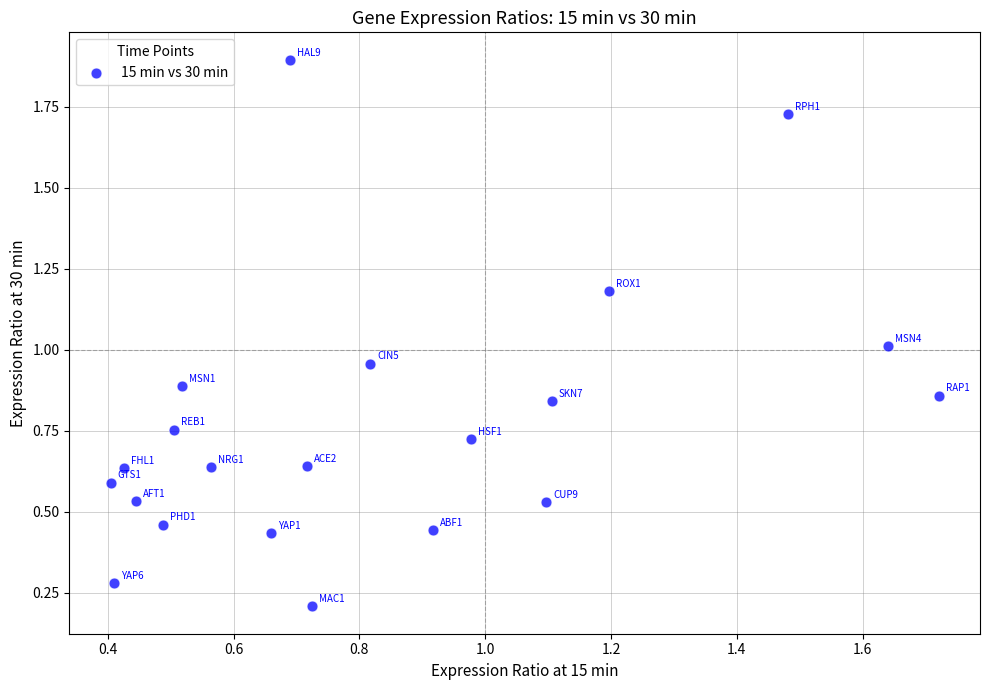

What is the range of X values (max minus min)?

1.3